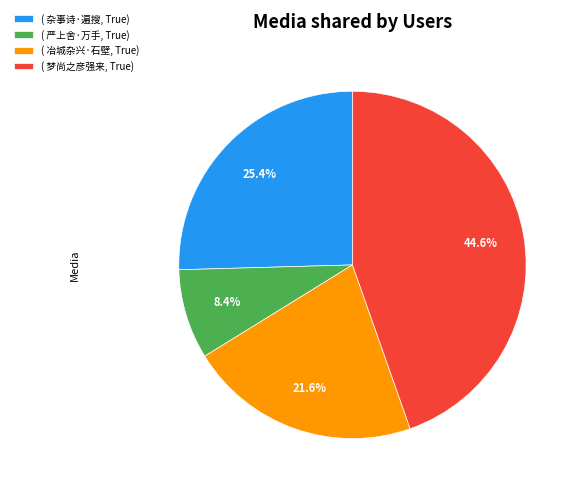

Is there any slice that represents more than half of the pie?

No